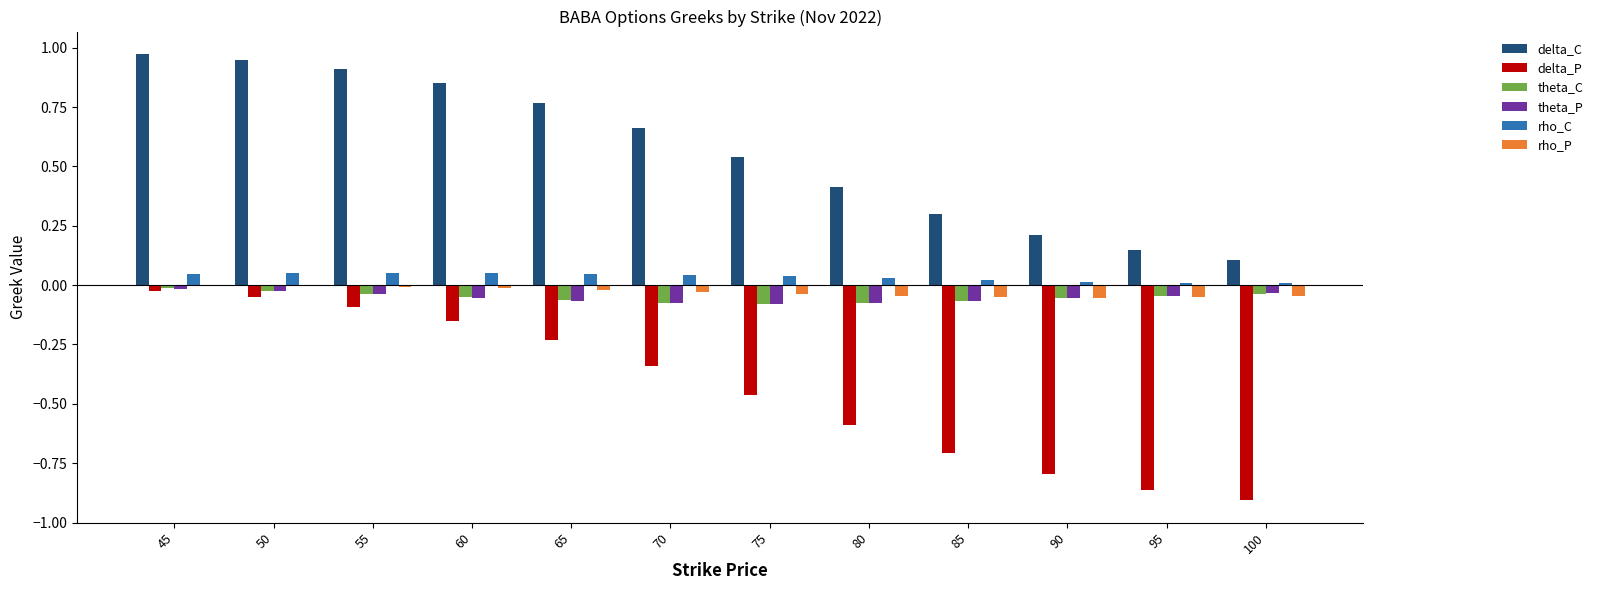

The value of delta_P at 95 is -0.9. True or false?

True